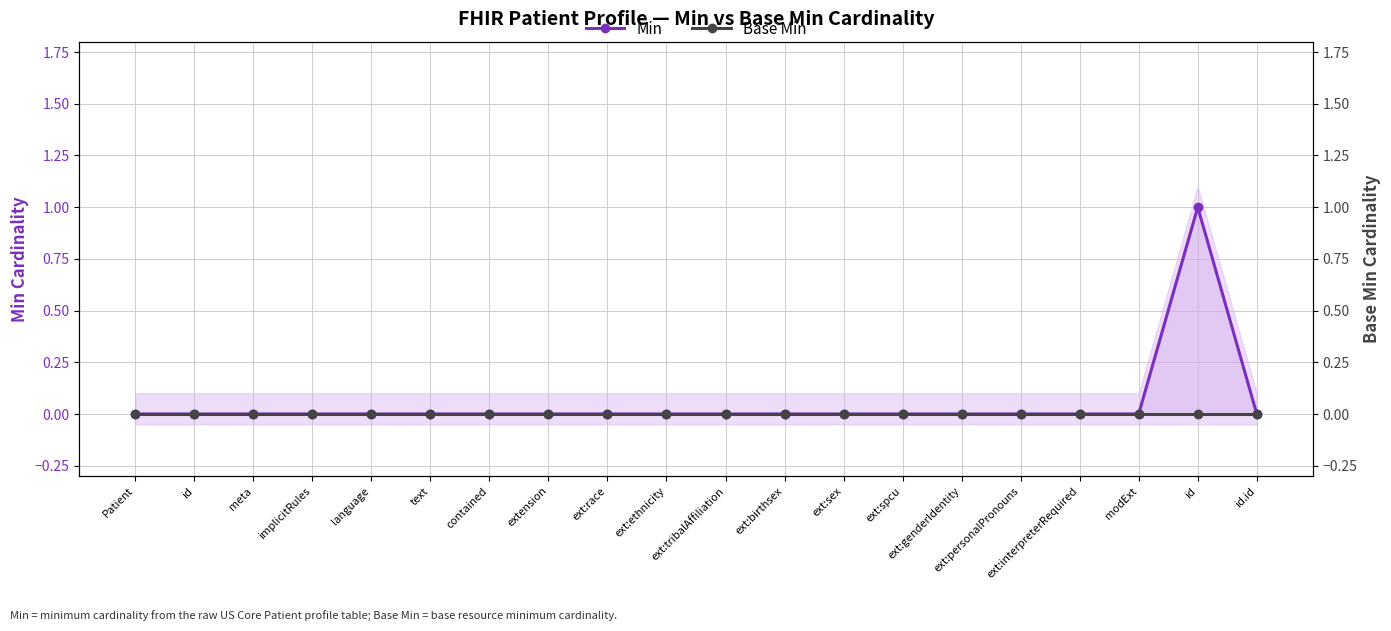

Which category has the highest value across all series?

id